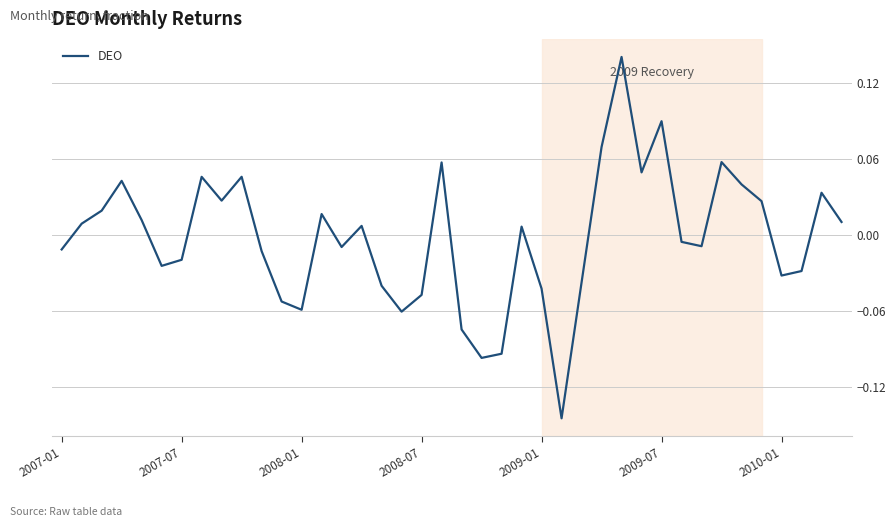

What is the difference between the maximum and minimum values?

0.3